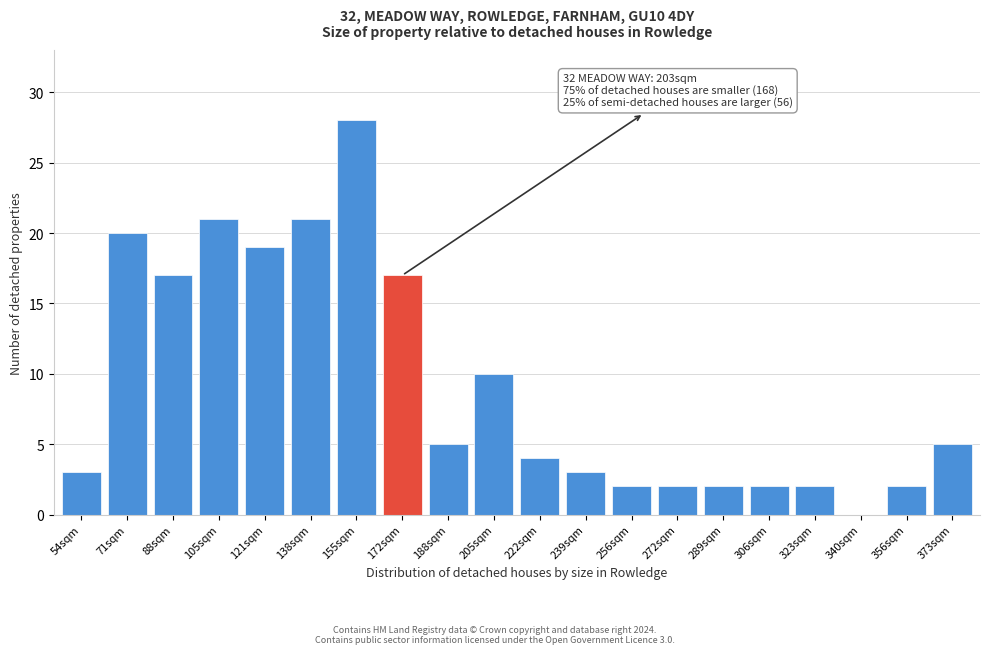

Reading right to left, what are all the values shown in this chart?

373sqm=5	356sqm=2	340sqm=0	323sqm=2	306sqm=2	289sqm=2	272sqm=2	256sqm=2	239sqm=3	222sqm=4	205sqm=10	188sqm=5	172sqm=17	155sqm=28	138sqm=21	121sqm=19	105sqm=21	88sqm=17	71sqm=20	54sqm=3